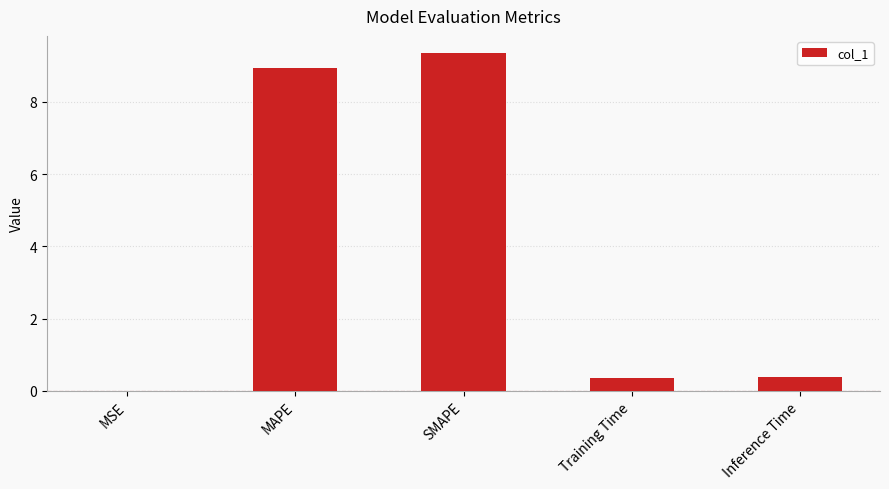

What is the maximum value shown in the chart?

9.4